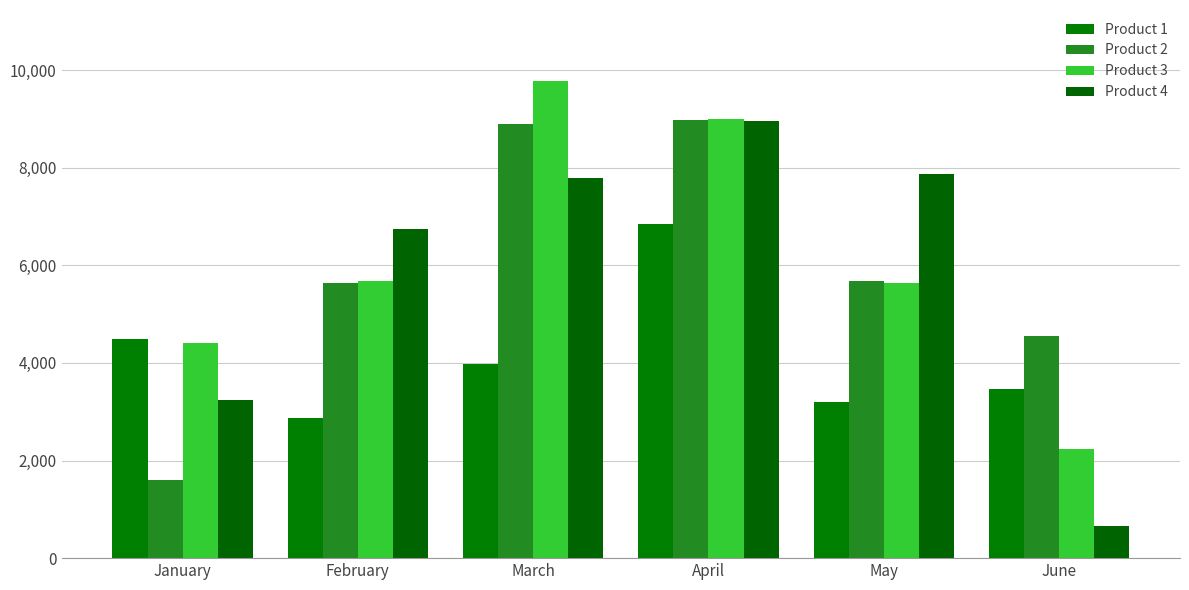

How many data points in Product 3 are less than 5675?

3